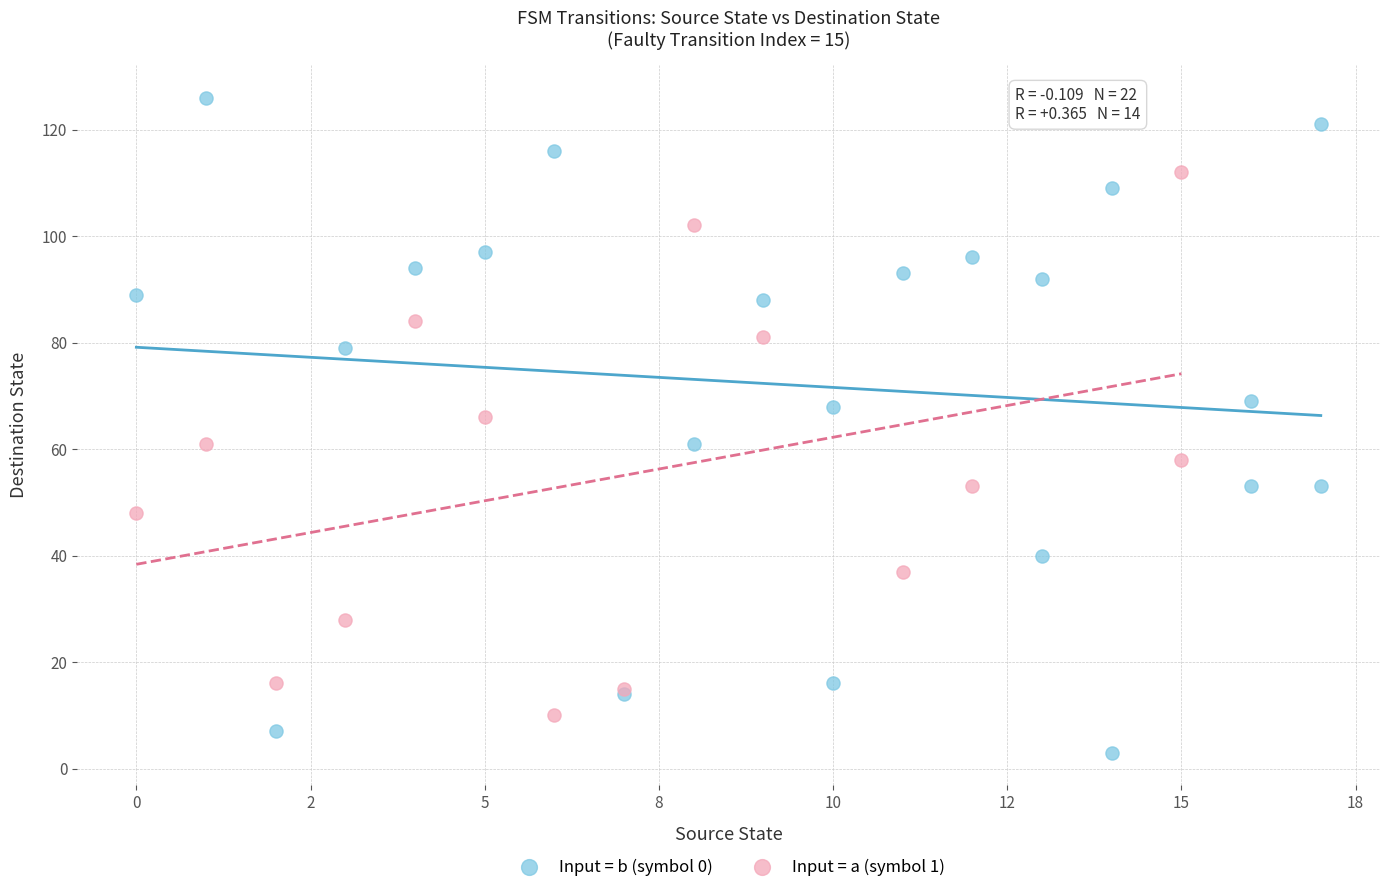

Which series reaches the minimum Y coordinate?

Input = b (symbol 0)